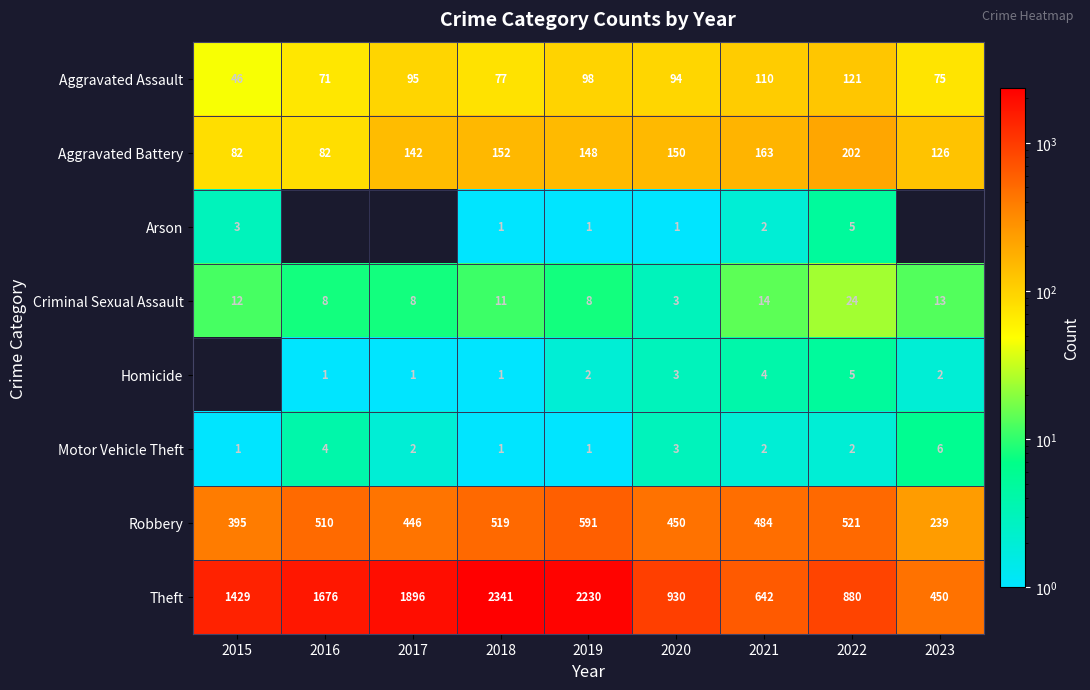

Where does the Aggravated Battery series first go above 148?

2018